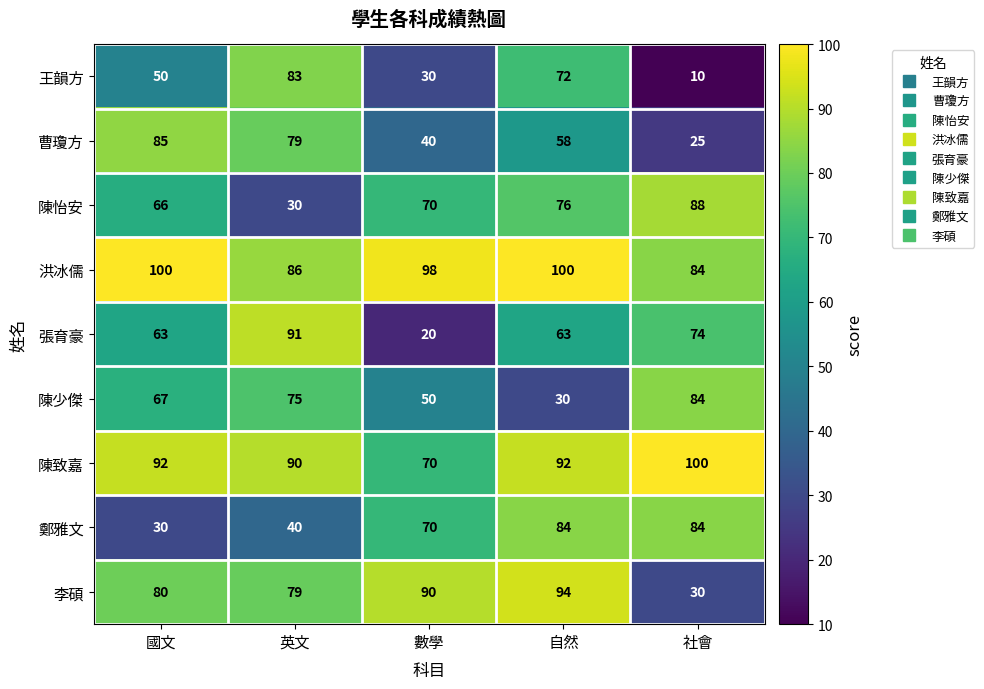

What is the minimum value shown in the chart?

10